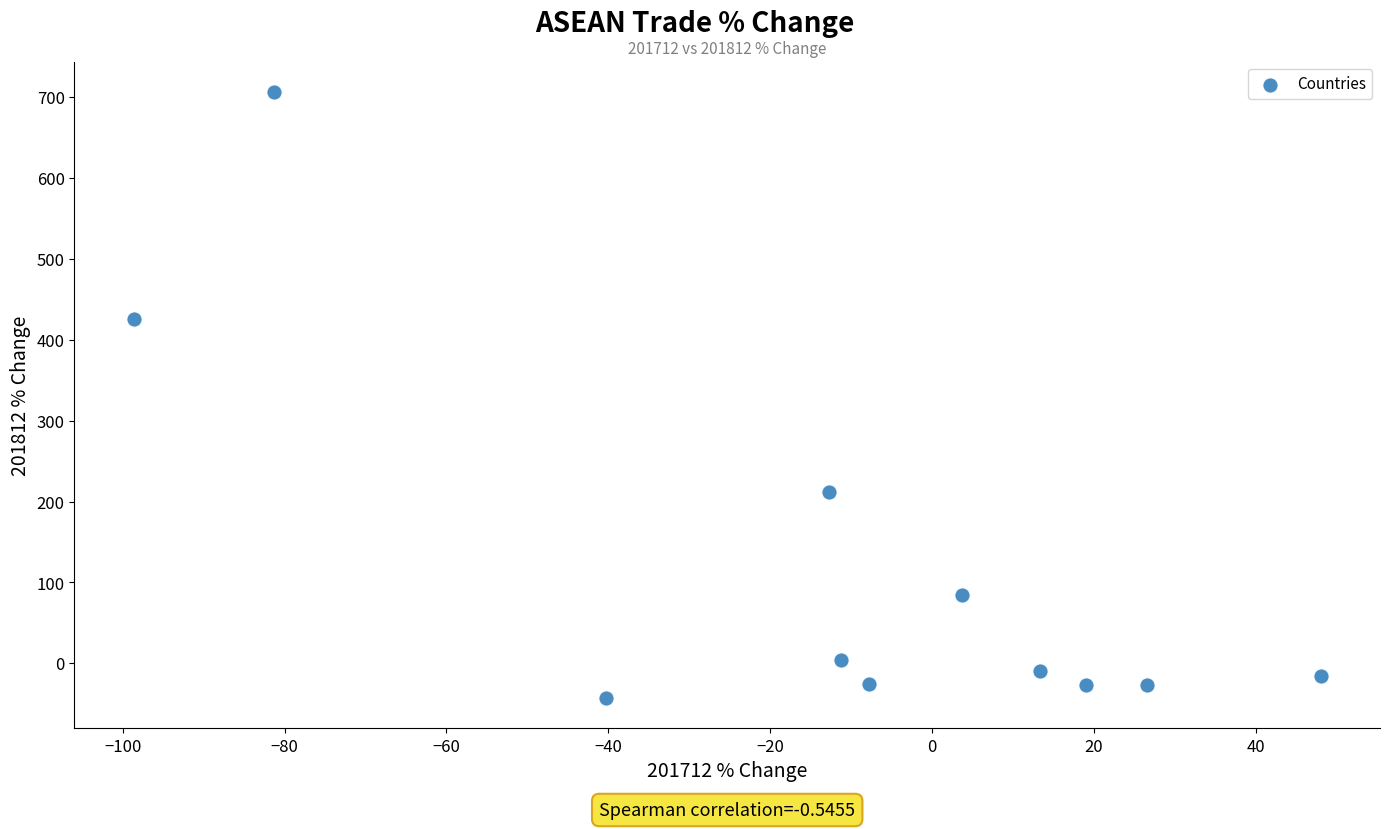

What Y value in the scatter plot is closest to 331?

425.8